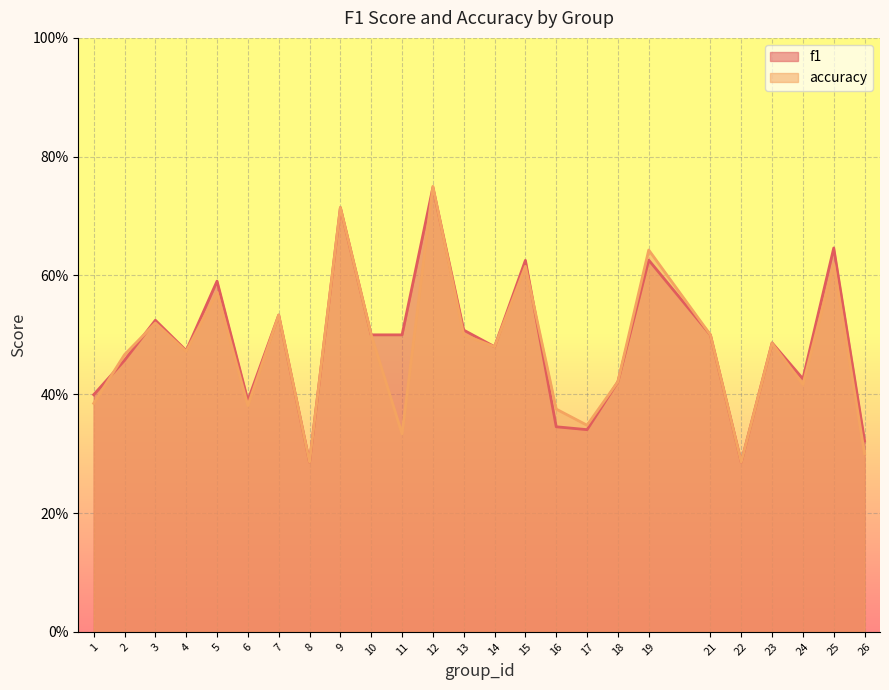

Rank the series by their average value, from highest to lowest.

f1, accuracy